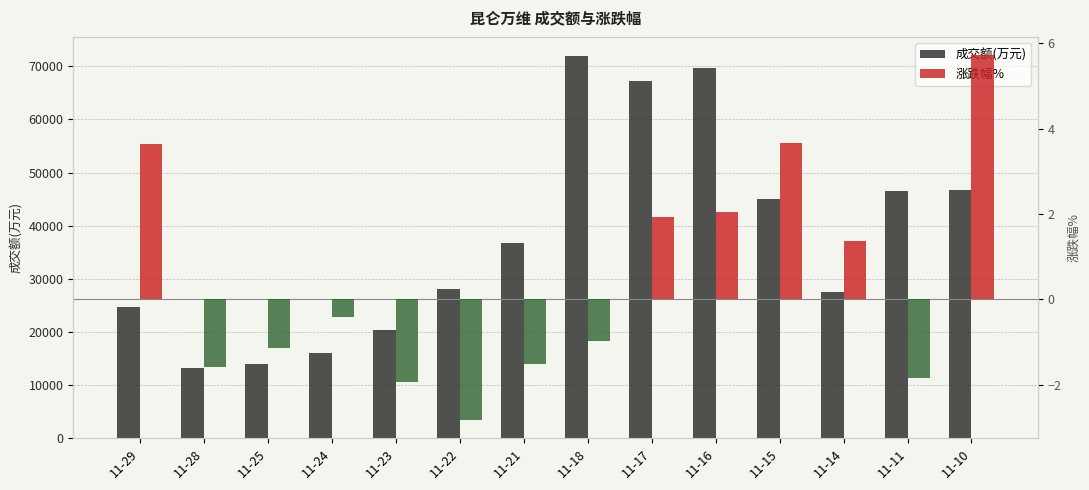

Which has a higher value, 11-14 or 11-21?

11-21